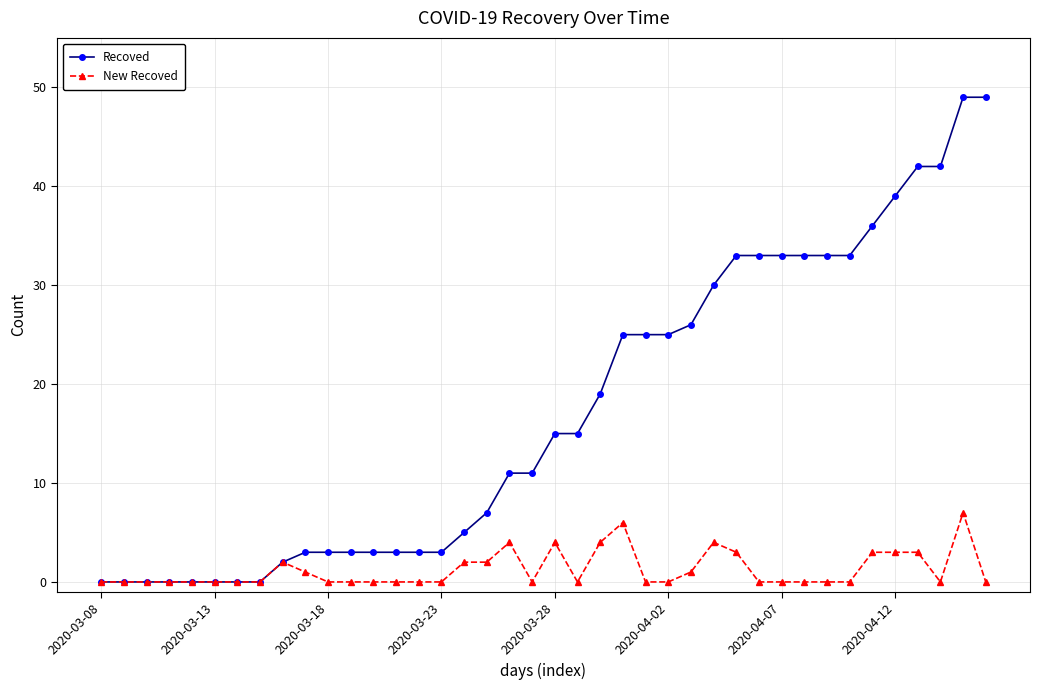

Which series has the largest total across all categories?

Recoved